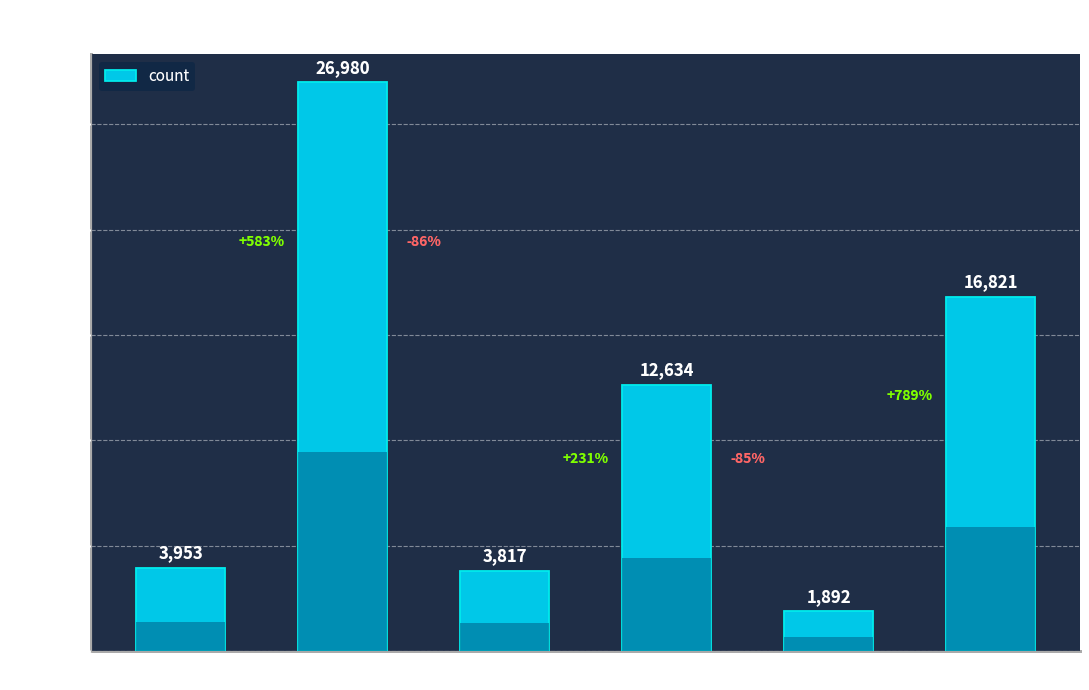

What is the approximate value at I-NP?

1892